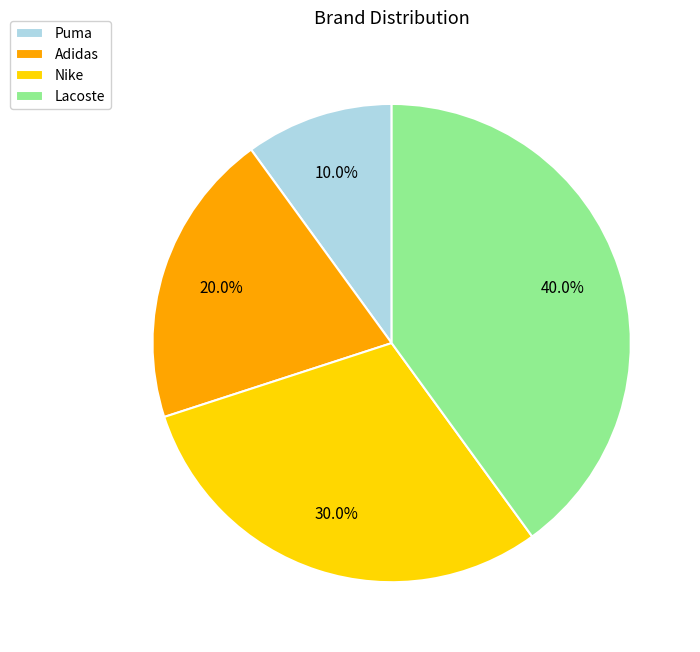

Which has a higher value, Adidas or Lacoste?

Lacoste